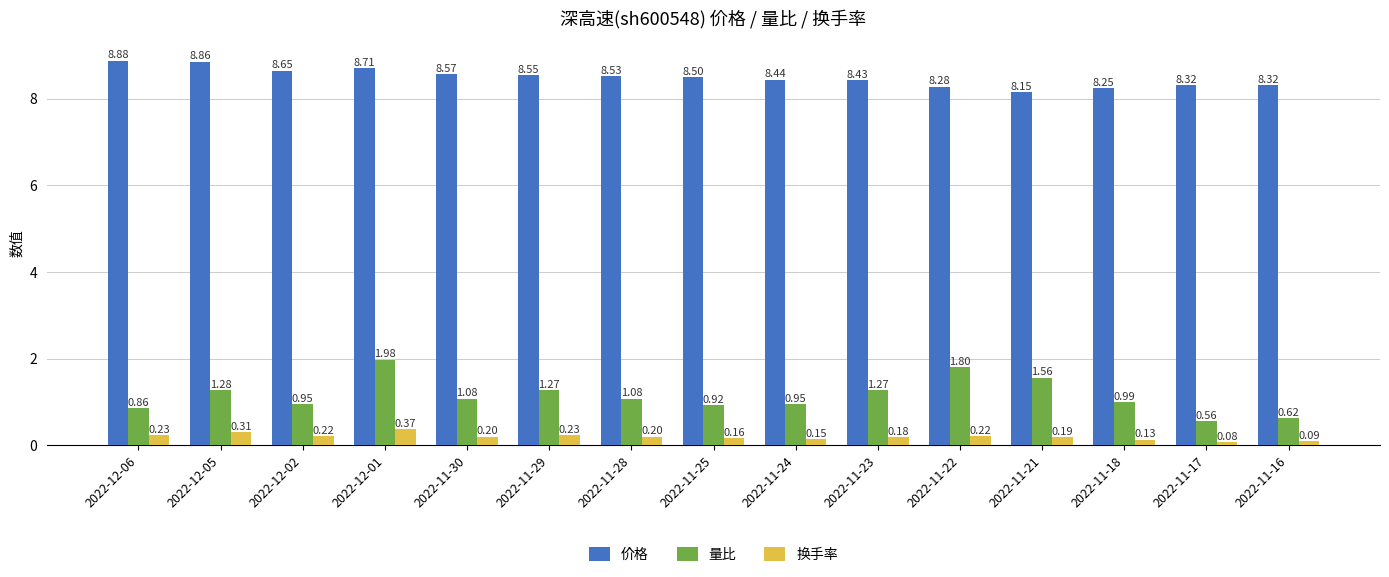

At which label is 价格 closest to 8?

2022-11-21